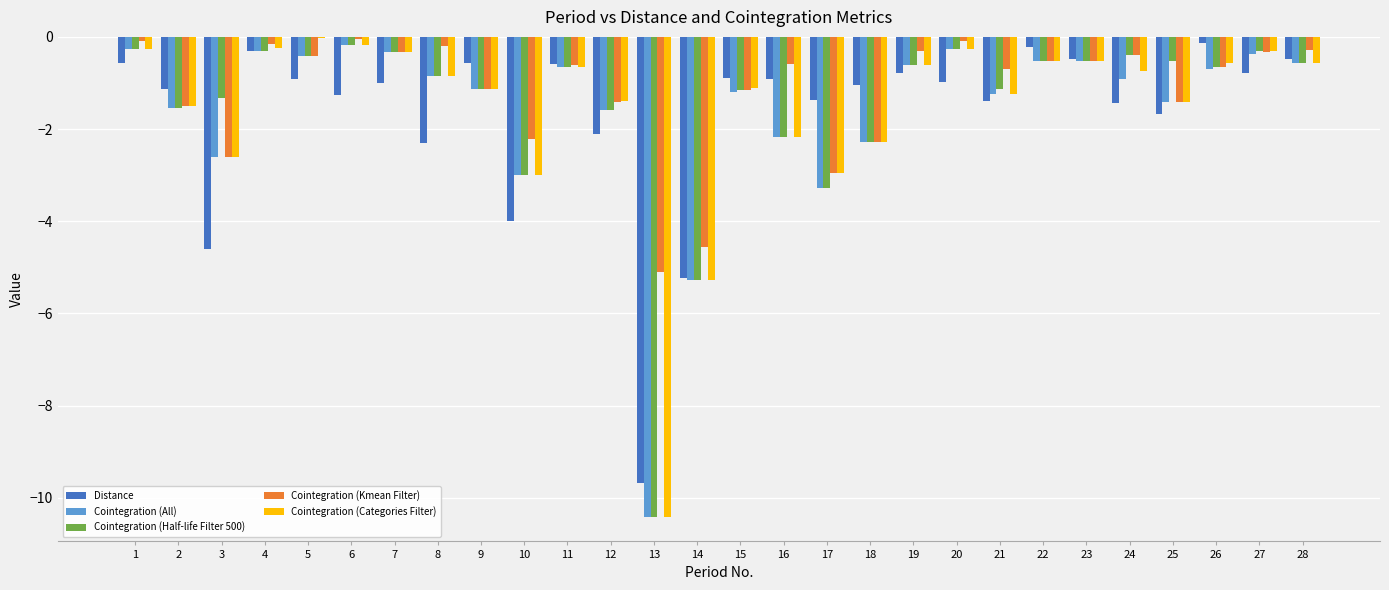

What value does the Distance series have at 15?

-0.9